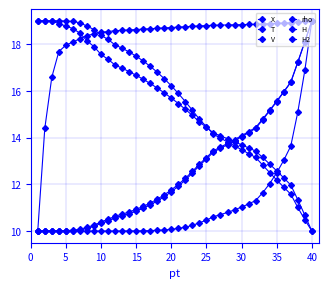

Does the chart have visible grid lines?

Yes